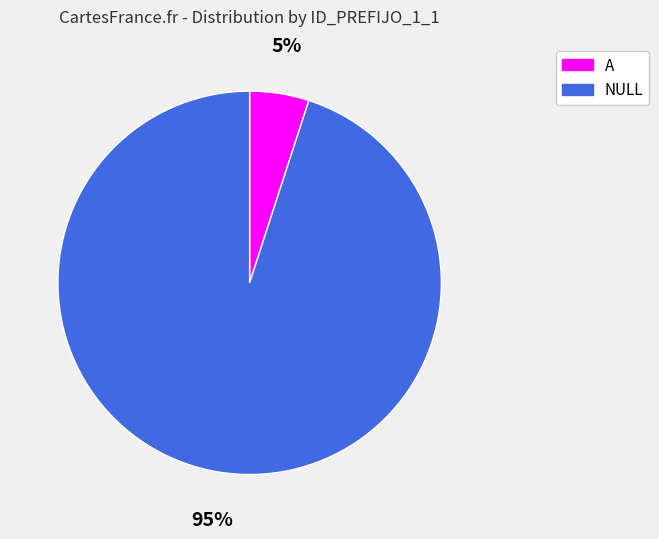

Which category has the biggest portion of the pie?

NULL